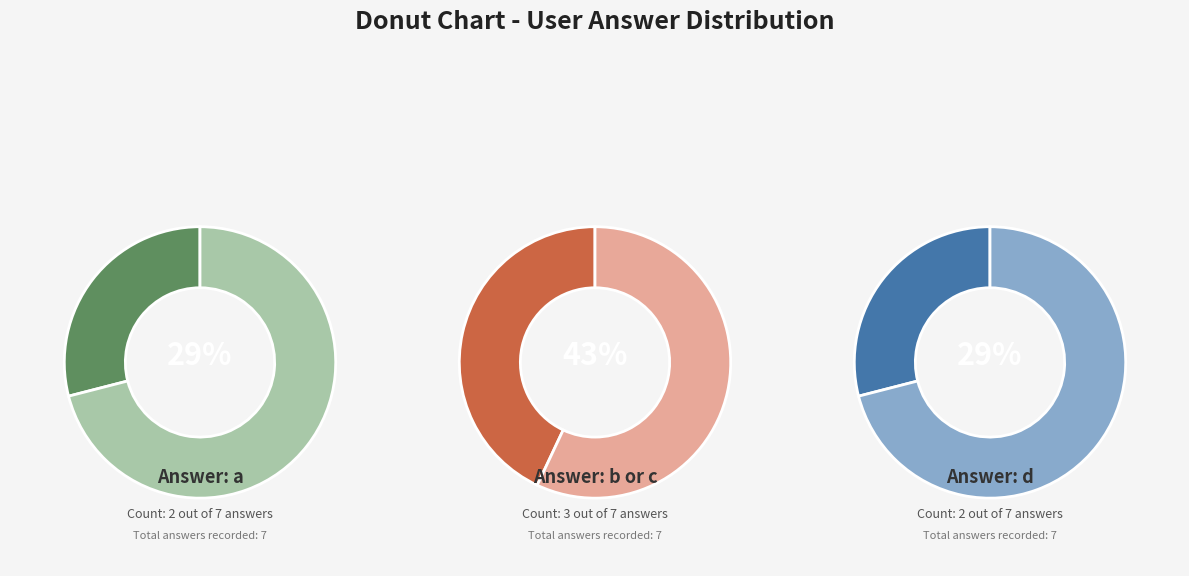

Is a the majority of the pie?

No